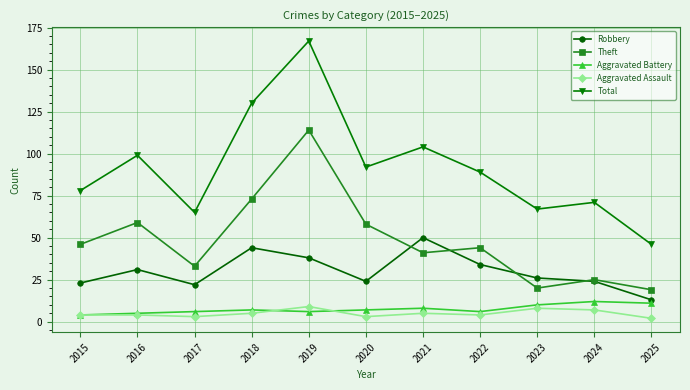

Where is the first local maximum for Theft?

2016